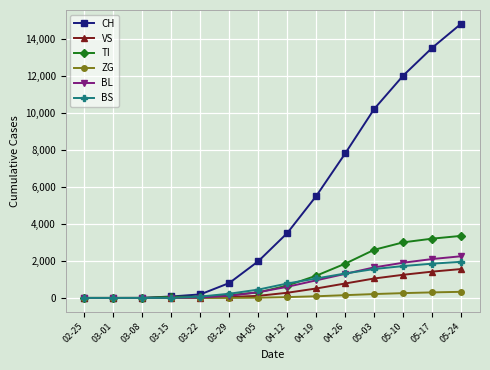

What is the difference between the maximum and second lowest values in the BL series?

2250